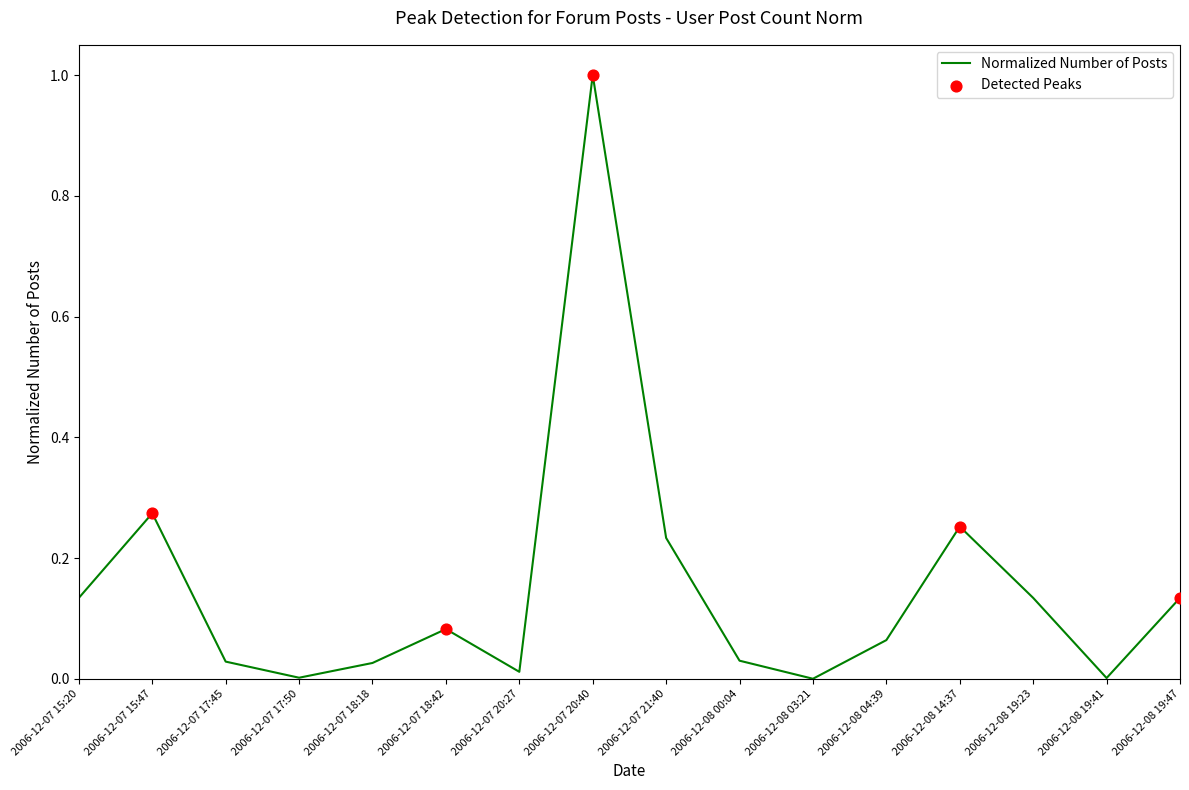

Which has a higher value, 2006-12-07 15:20 or 2006-12-07 17:45?

2006-12-07 15:20